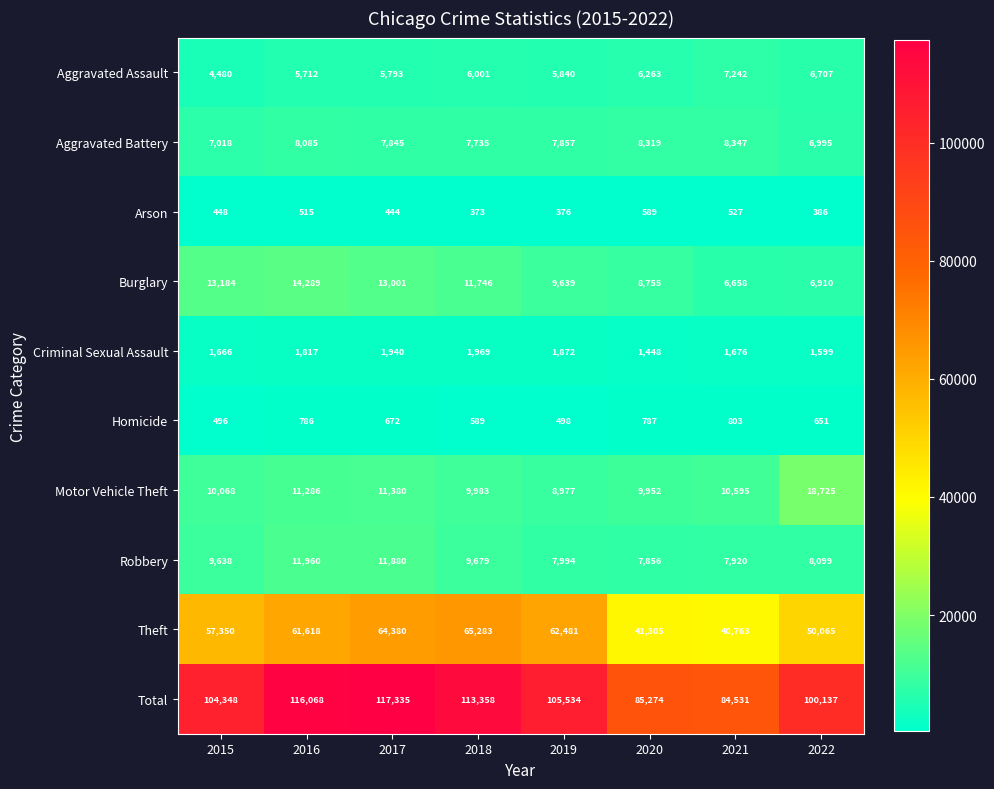

How many data points in Robbery are less than 9638?

4